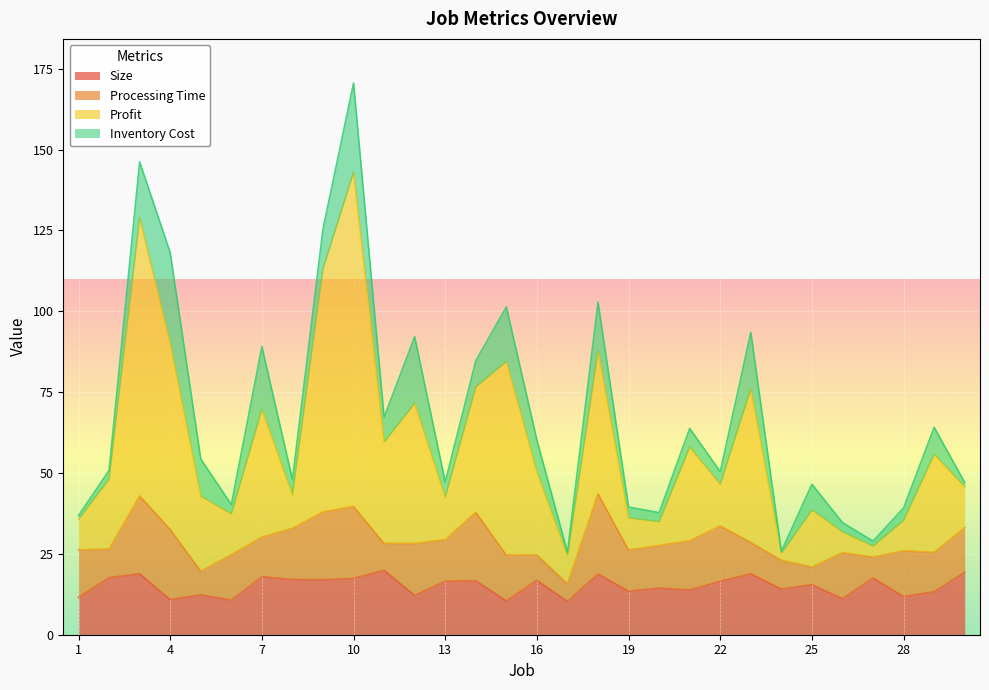

What is the maximum value for Size?

19.9